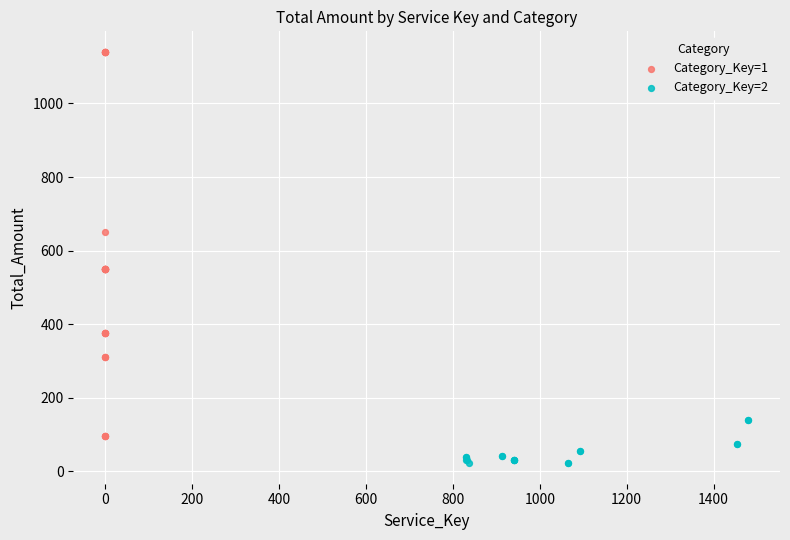

Which series reaches the maximum Y coordinate?

Category_Key=1